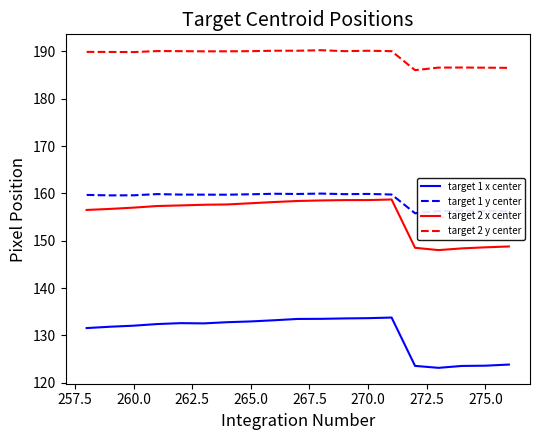

Which series has the largest total across all categories?

target 2 y center